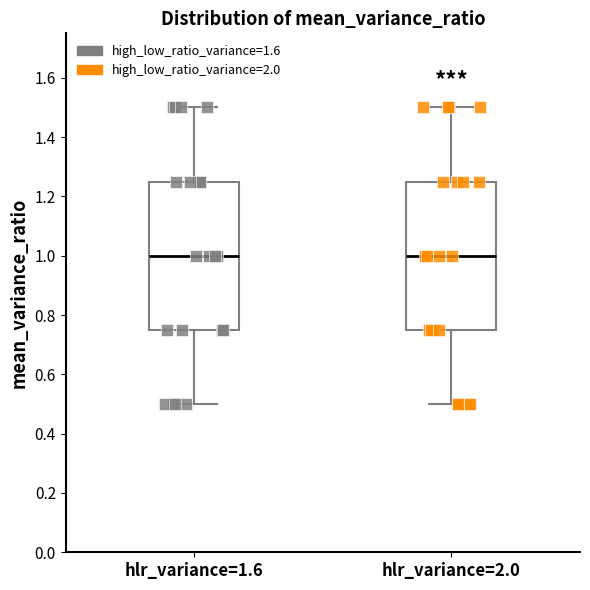

Reading left to right, read every box against the y-axis: the position of its median line, the range the box covers, and the ends of its whiskers. The values are not printed on the chart, so give them approximately, as read against the axis.

hlr_variance=1.6: median 1.00, box 0.76 to 1.26, whiskers 0.50 to 1.50
hlr_variance=2.0: median 1.00, box 0.76 to 1.26, whiskers 0.50 to 1.50